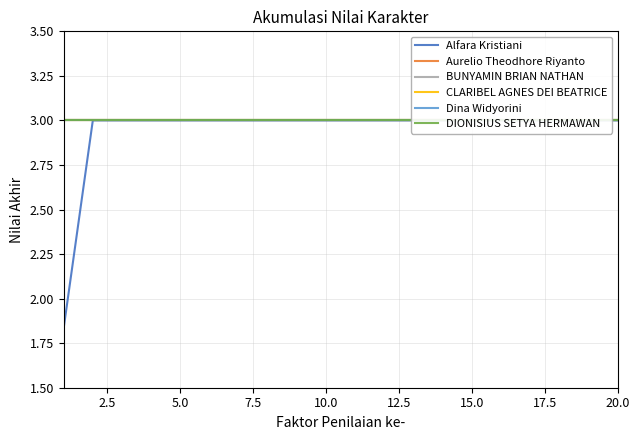

List the series in order of their peak value, lowest first.

Alfara Kristiani, Aurelio Theodhore Riyanto, BUNYAMIN BRIAN NATHAN, CLARIBEL AGNES DEI BEATRICE, Dina Widyorini, DIONISIUS SETYA HERMAWAN